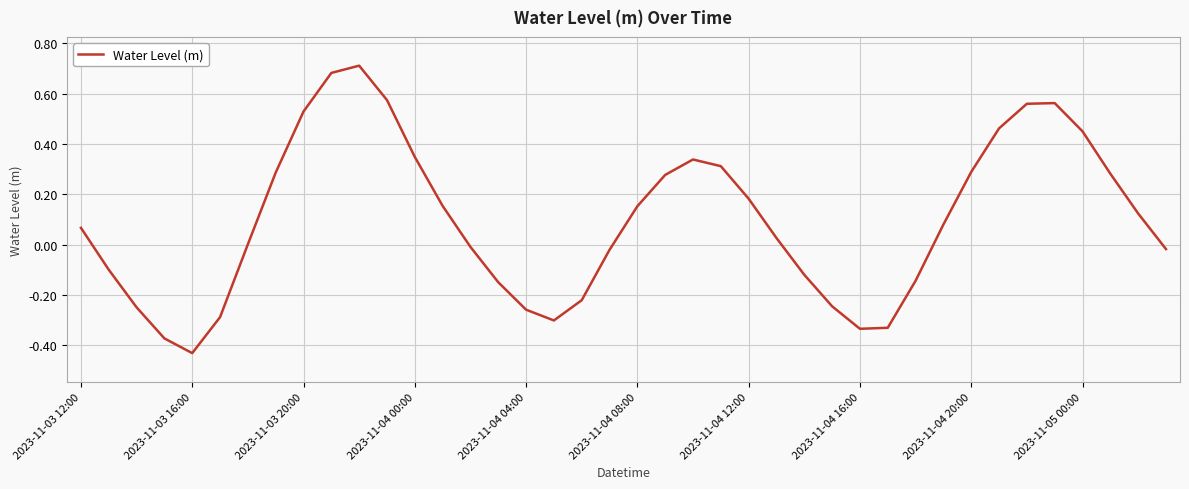

What is the difference between the maximum and minimum values?

1.1